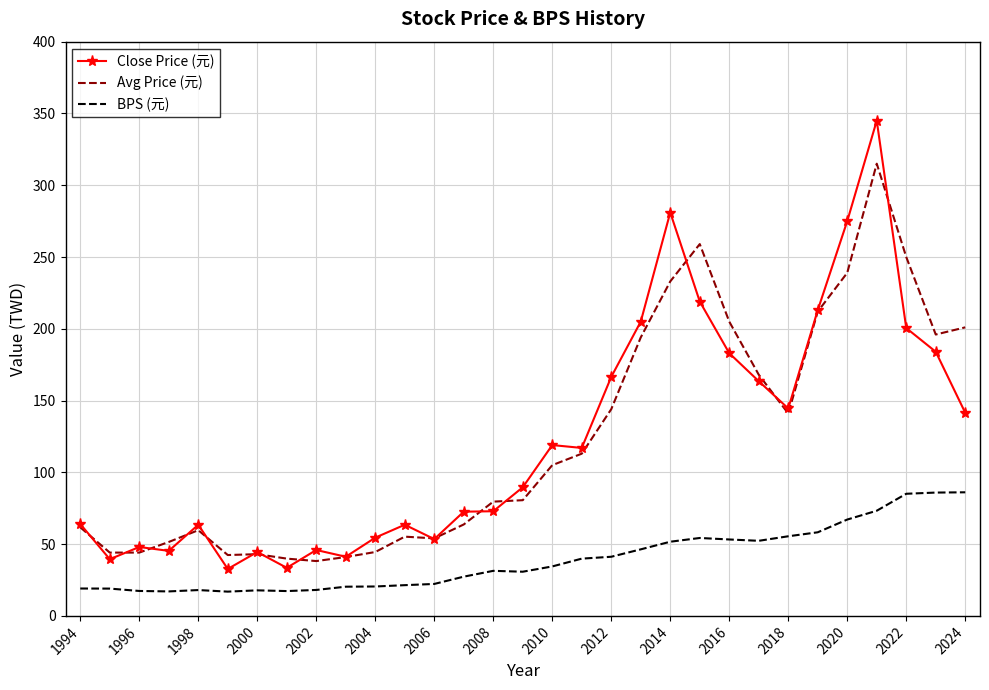

List the series in order of their peak value, highest first.

Close Price (元), Avg Price (元), BPS (元)